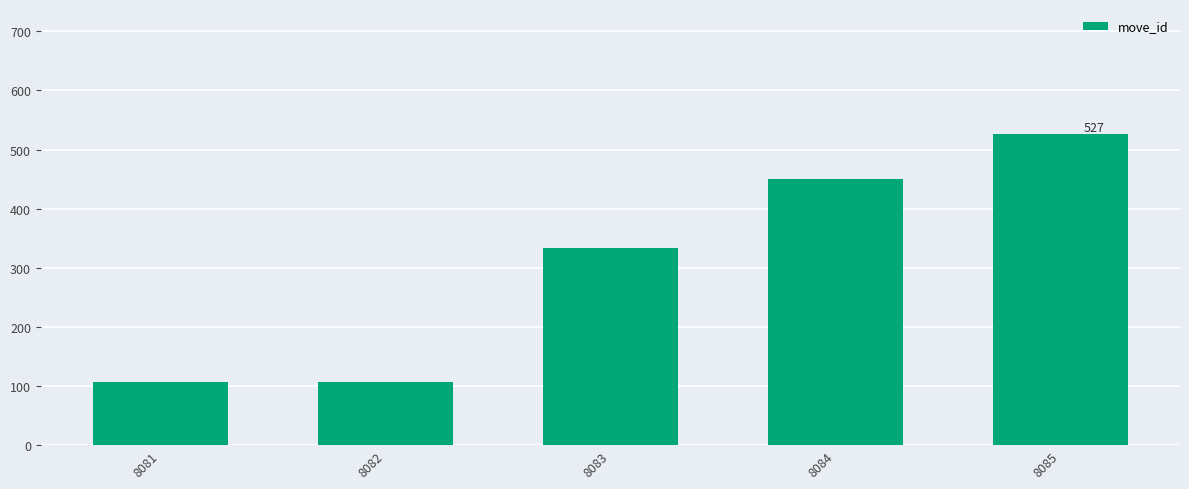

Reading right to left, extract all data points from this chart.

527	450	334	106	106